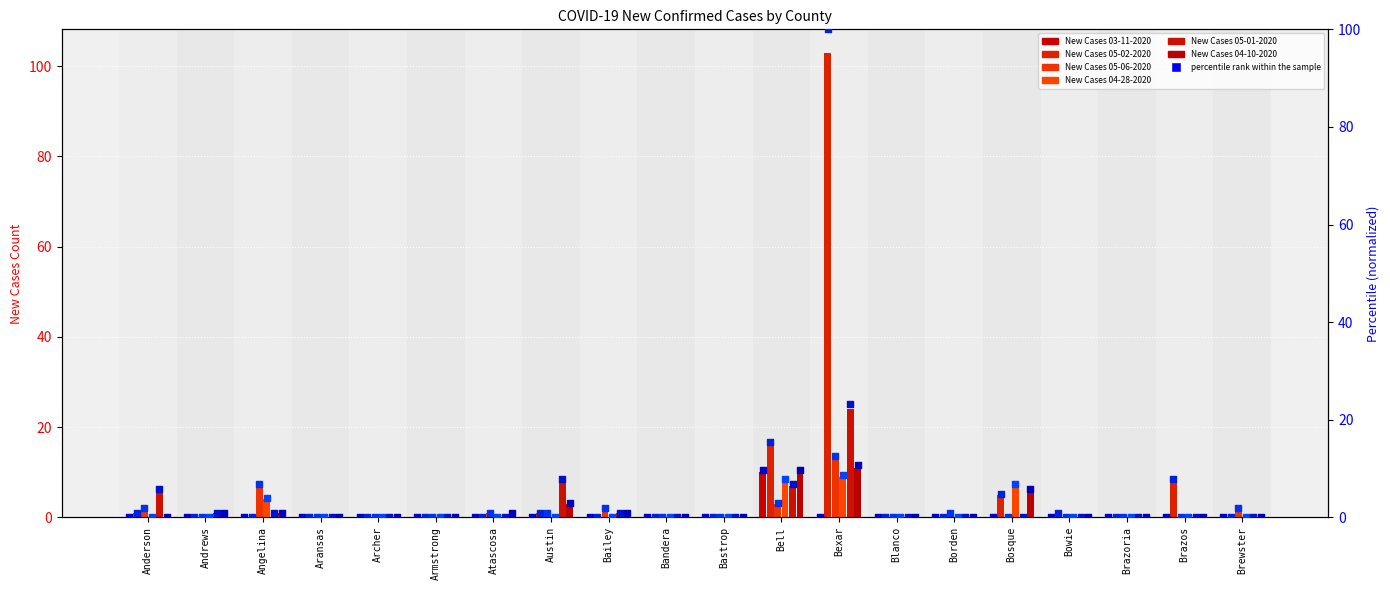

Which series has the largest total across all categories?

New Cases 05-02-2020